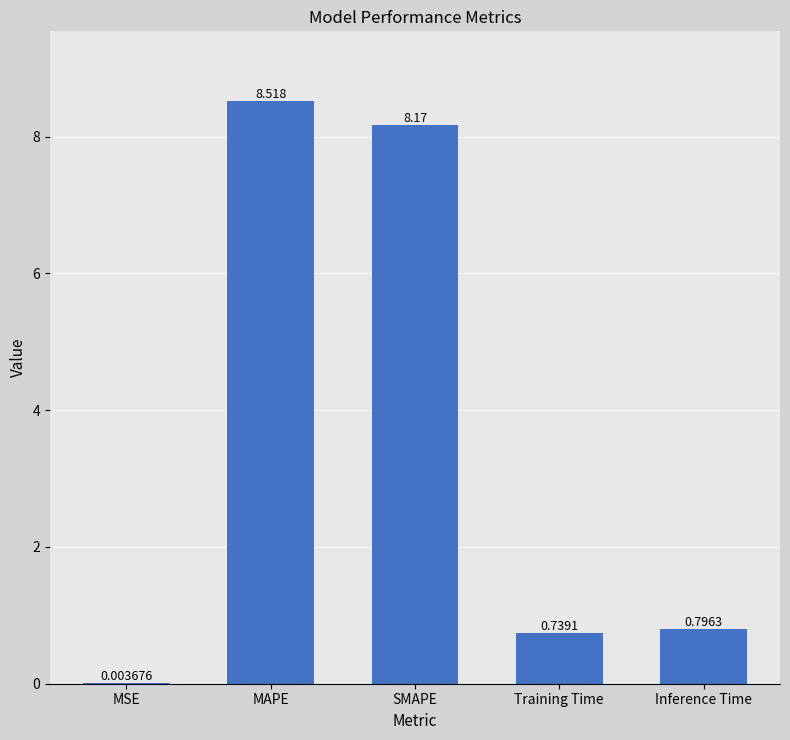

At which category does the chart reach its peak across all series?

MAPE